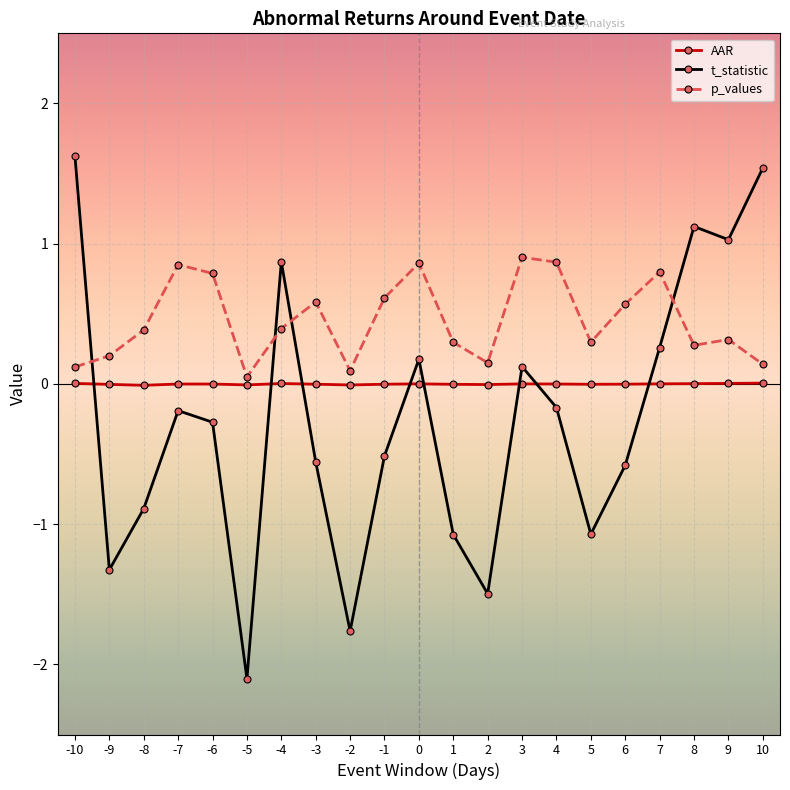

How many times do AAR and t_statistic cross each other?

8